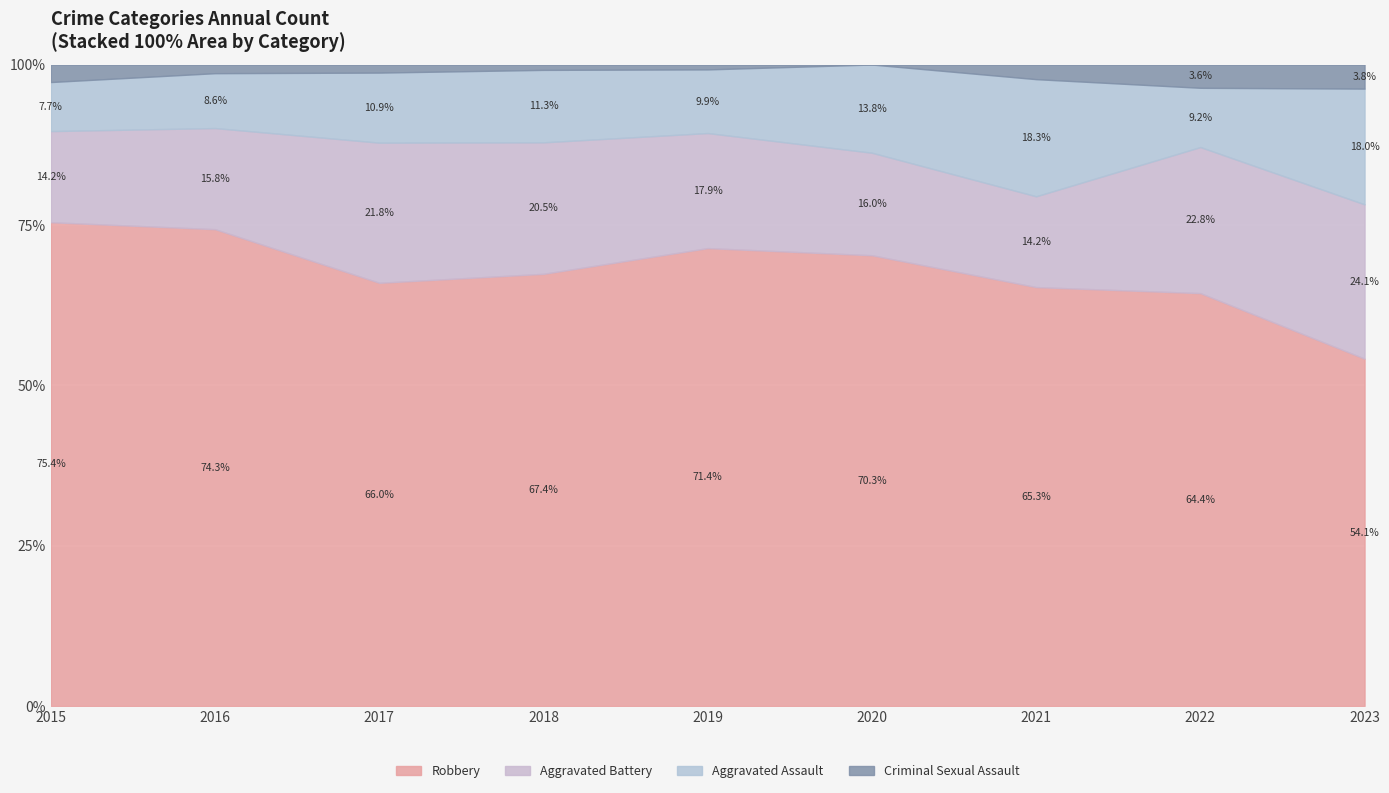

Is it true that Robbery equals 212 at 2017?

False